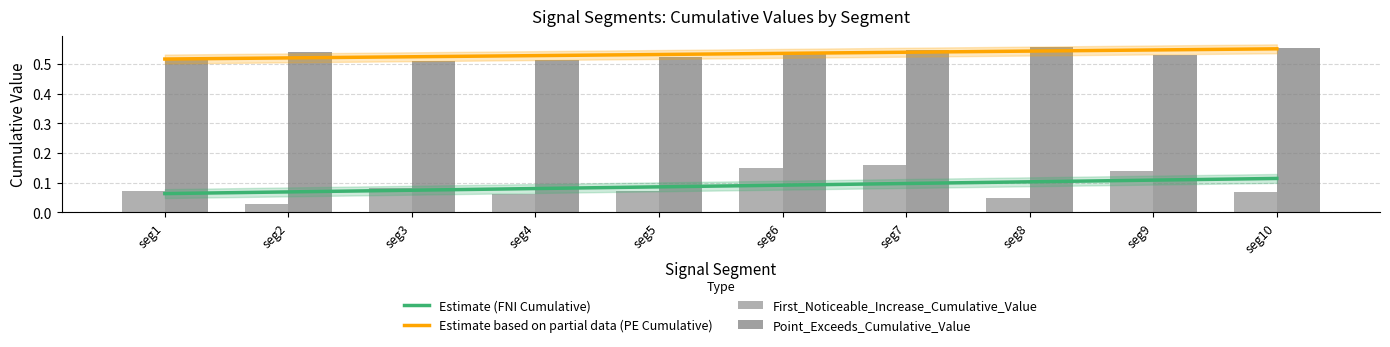

What is the value of the First_Noticeable_Increase_Cumulative_Value bar at the 10th from the left?

0.1